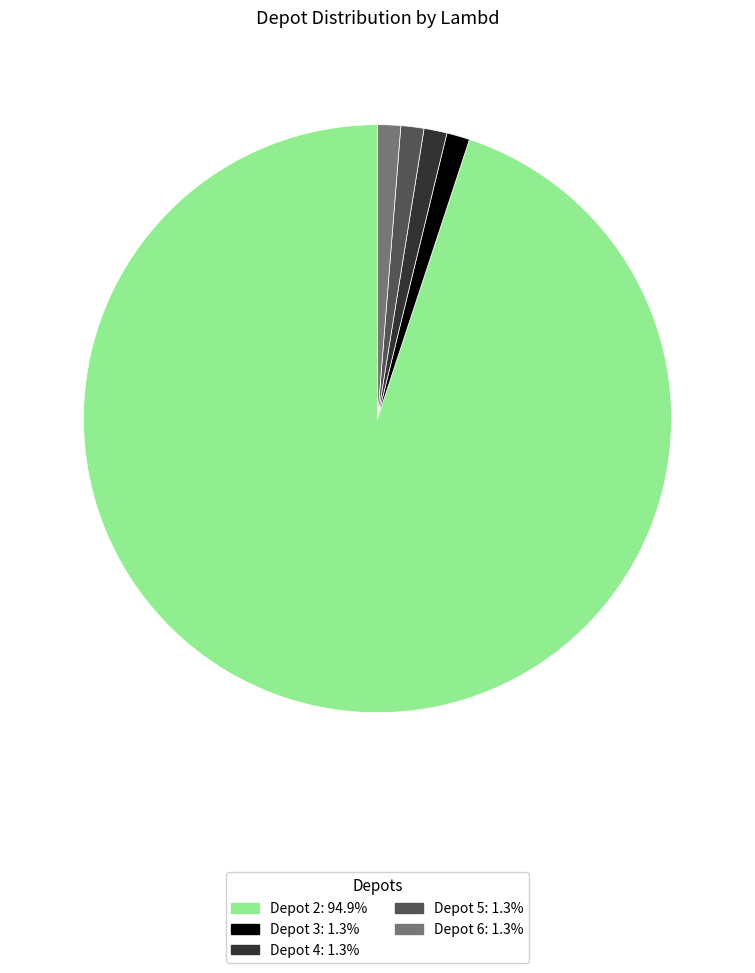

Does Depot 3: 1.3% account for over 50% of the chart?

No